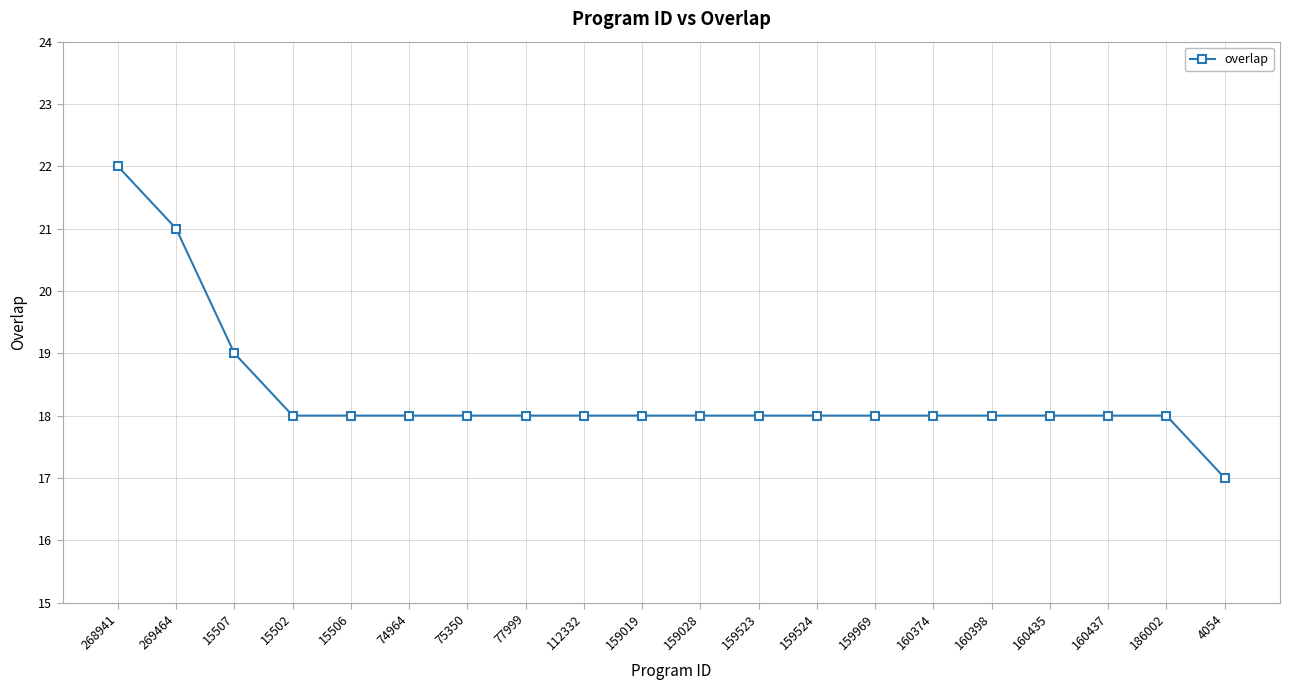

What is the difference between the maximum and minimum values?

5